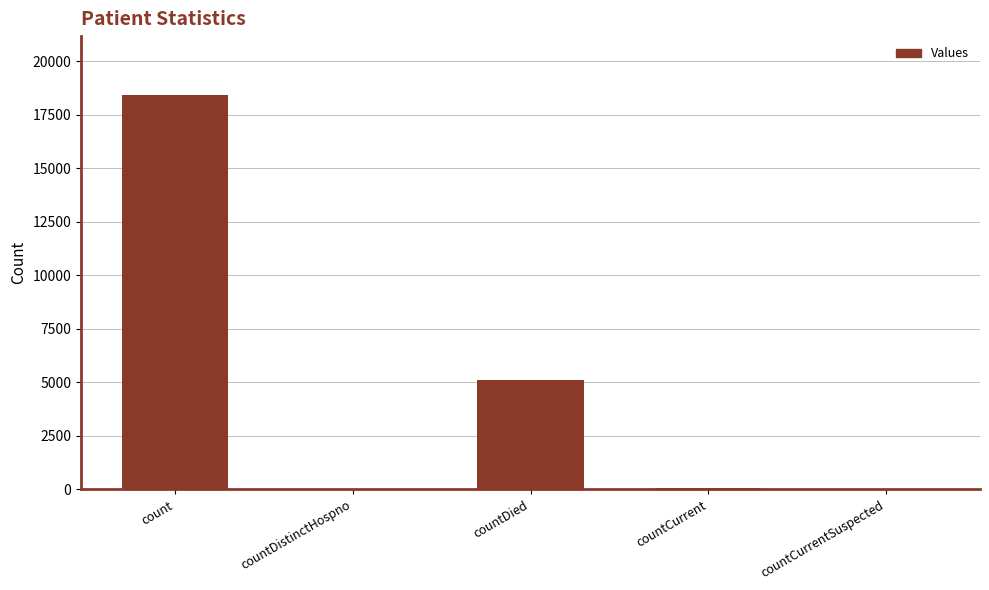

What is the sum of the values at count and countDied?

23528